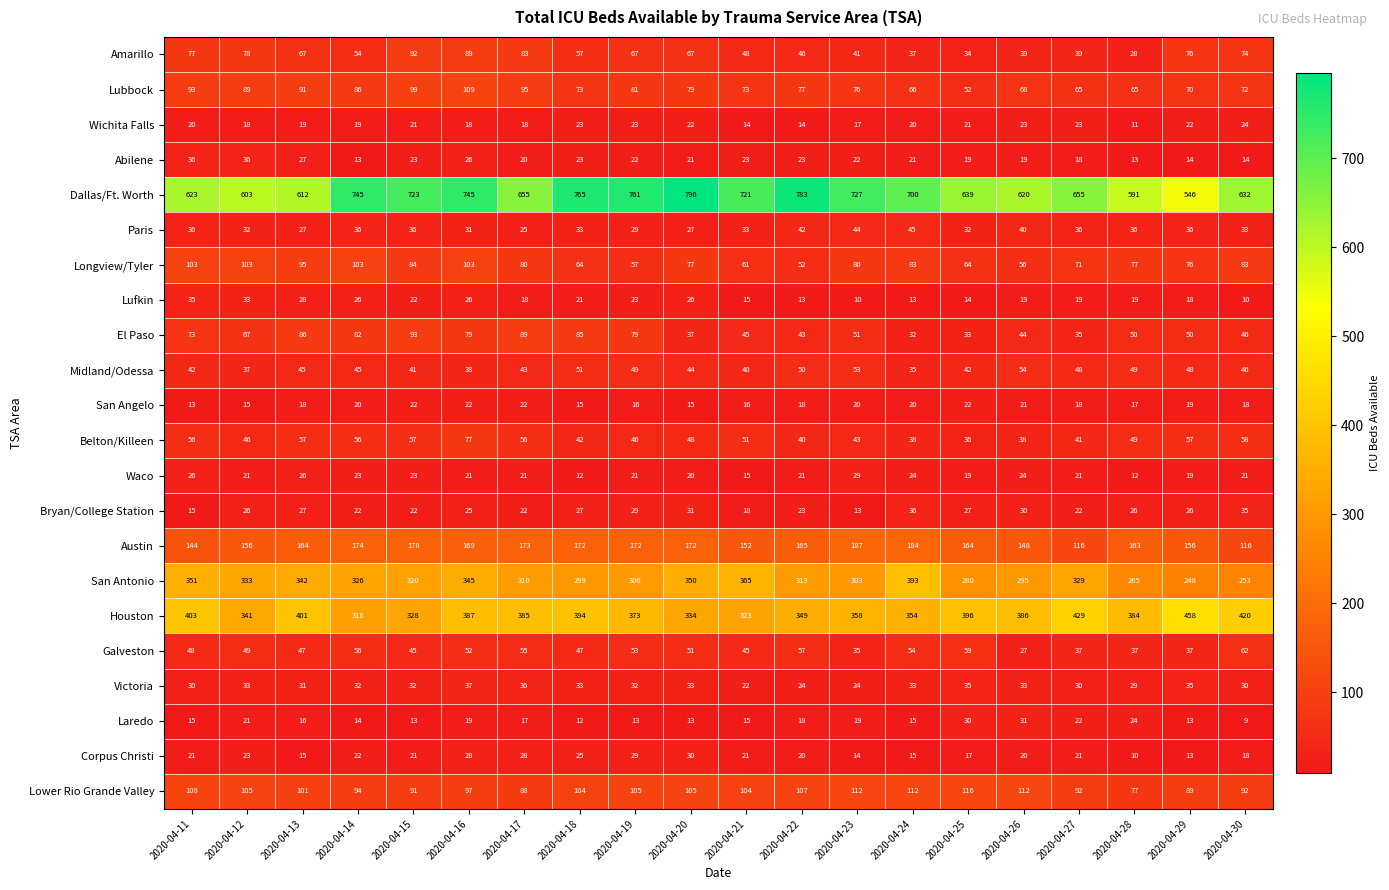

How many distinct data groups are displayed?

22